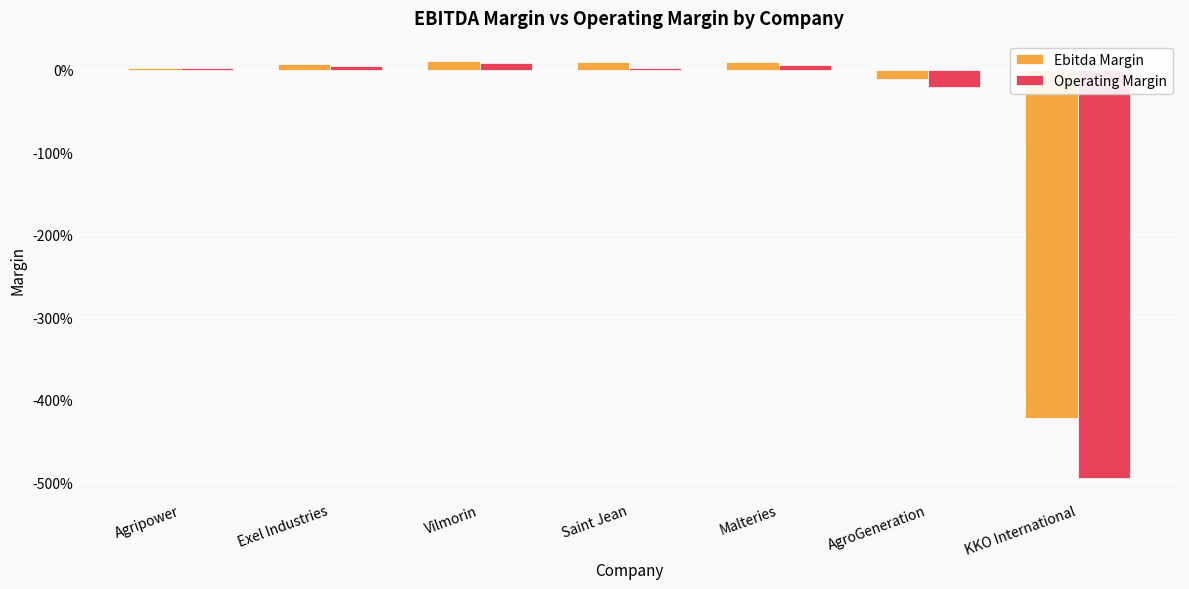

What are all the series names shown in the legend?

Ebitda Margin, Operating Margin